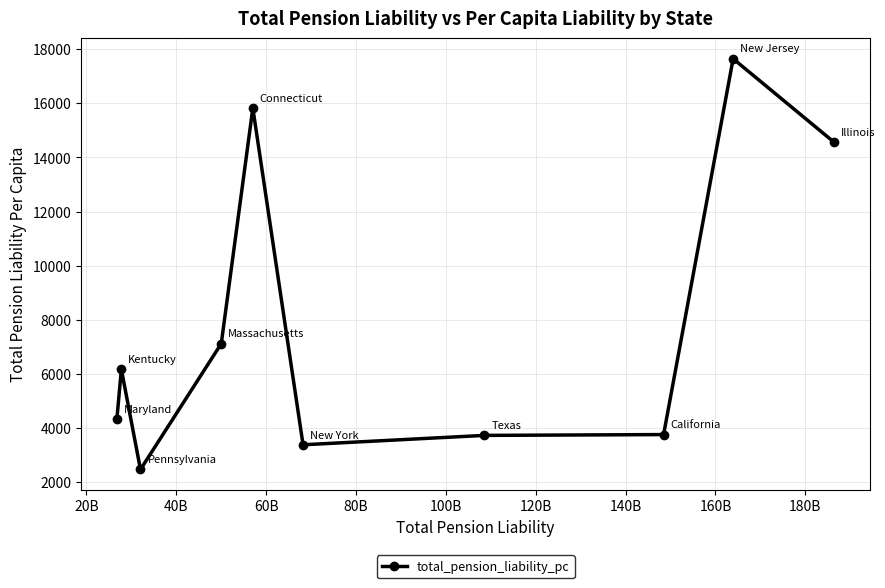

What is the minimum value shown in the chart?

2464.4